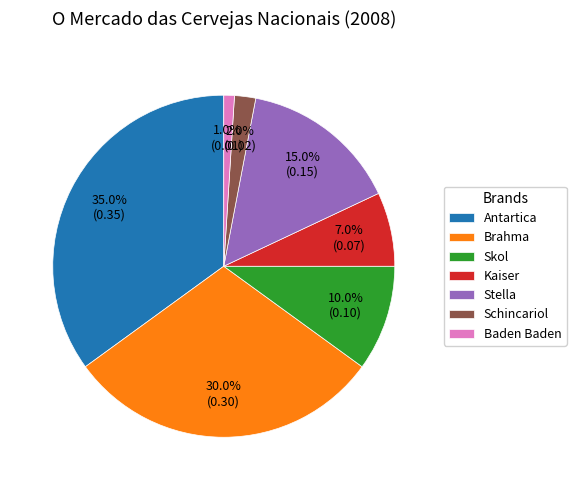

To the nearest percent, what is the difference between the largest and smallest slice percentages?

34%